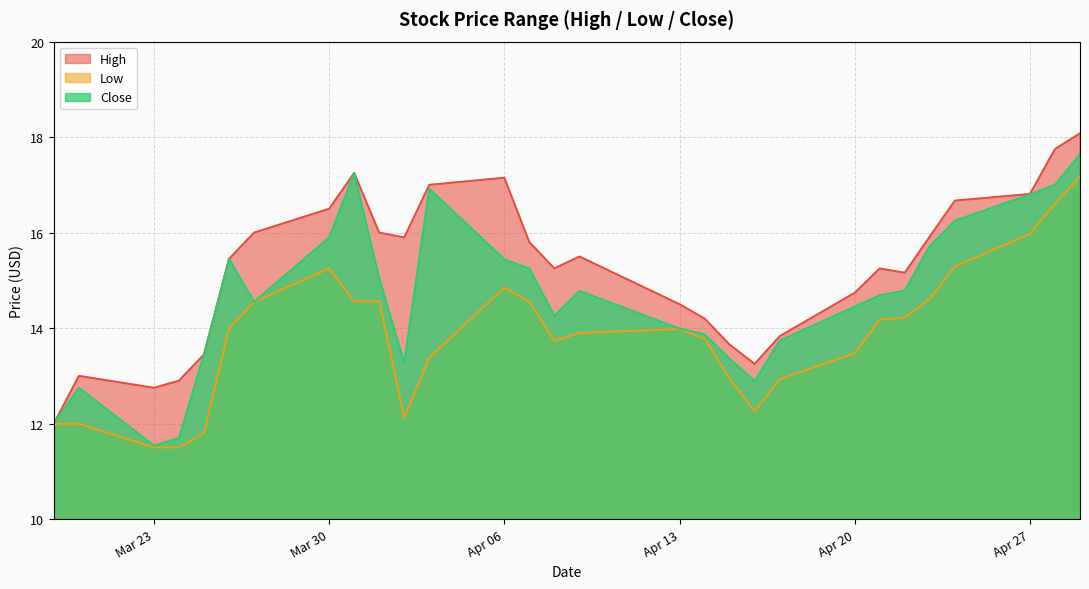

How many interior local valleys does the Low series have?

3